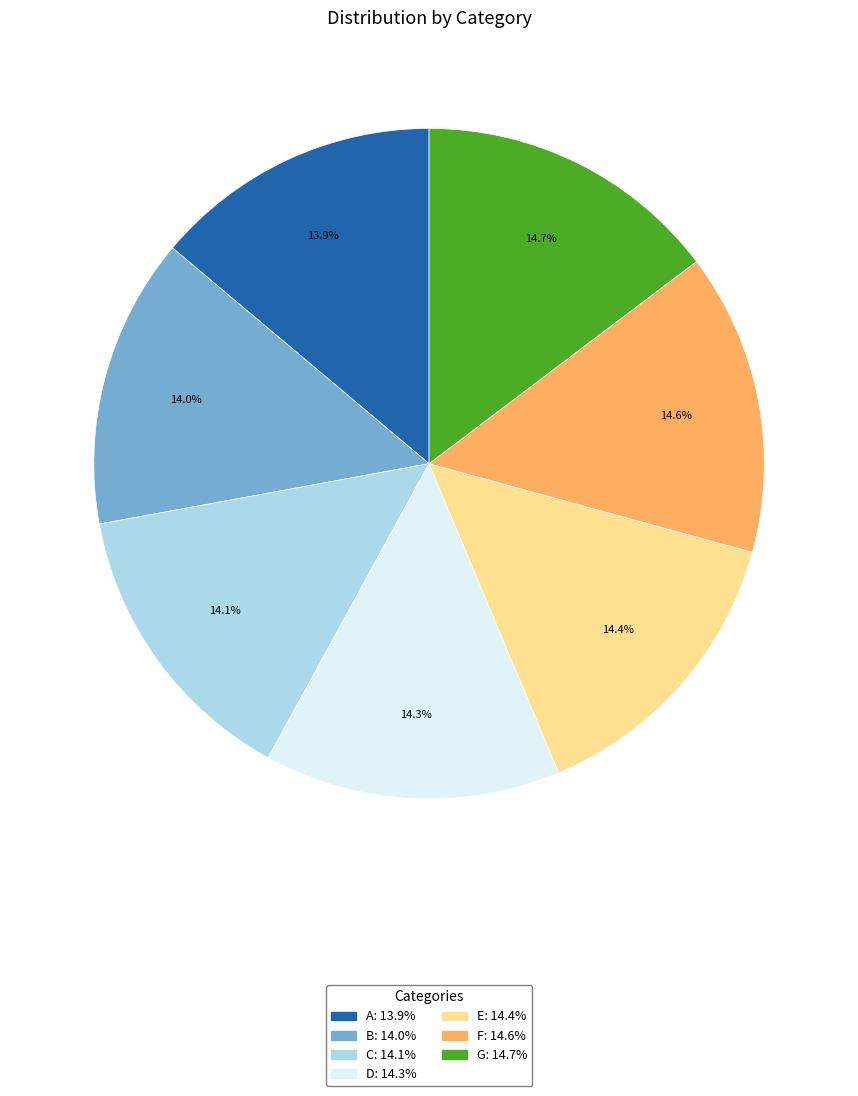

What is the ratio of the value at E to the value at C?

1.0